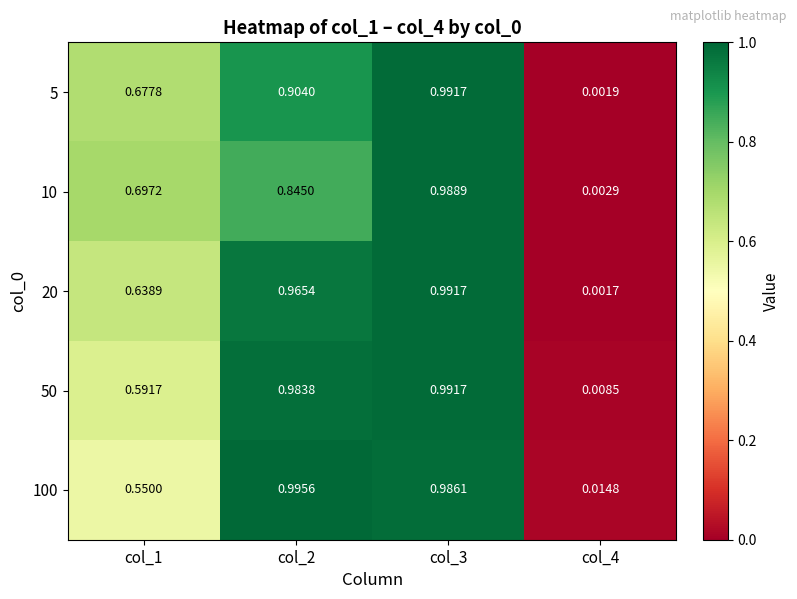

Is the value of 100 at col_1 greater than the value of 5 at col_2?

No